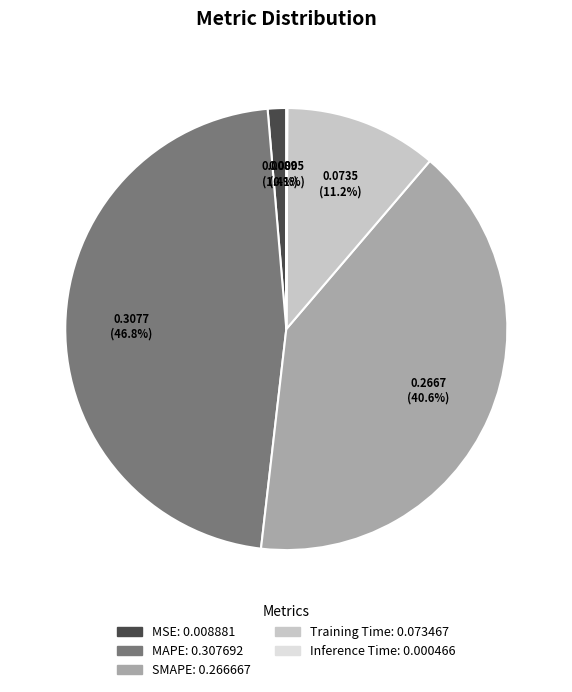

Is there a majority slice in this chart?

No